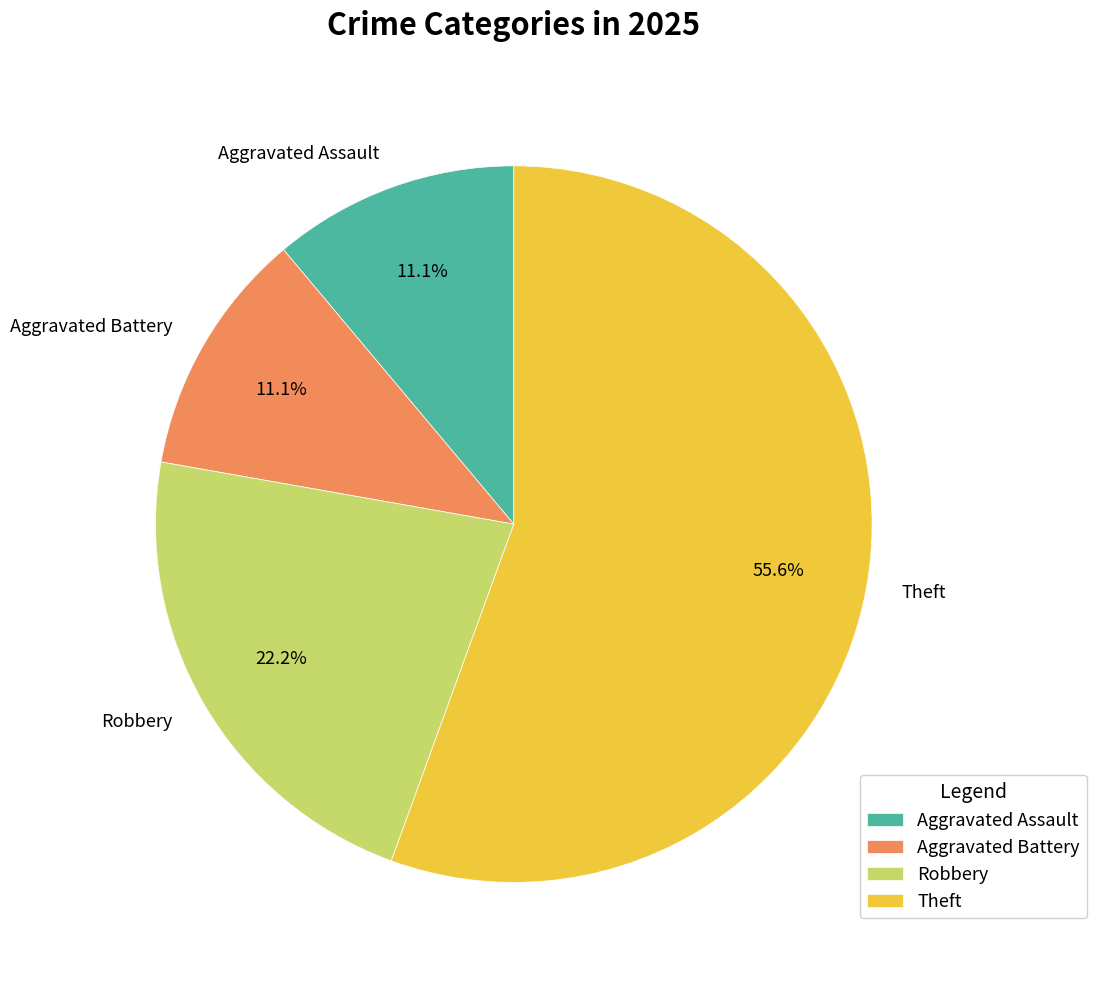

Which category has the biggest portion of the pie?

Theft